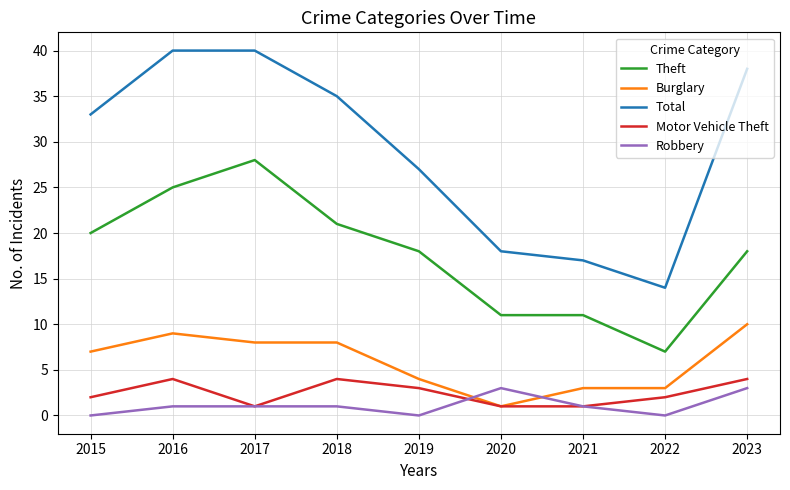

True or false: Total and Theft intersect in this chart.

False